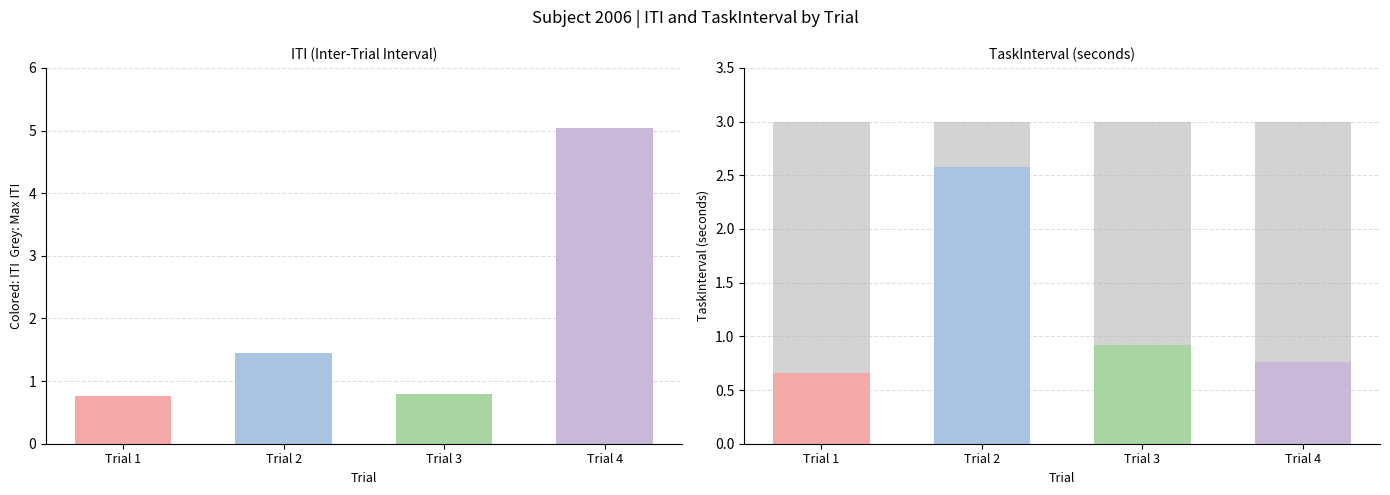

At which category is the sum across all series the highest?

Trial 4